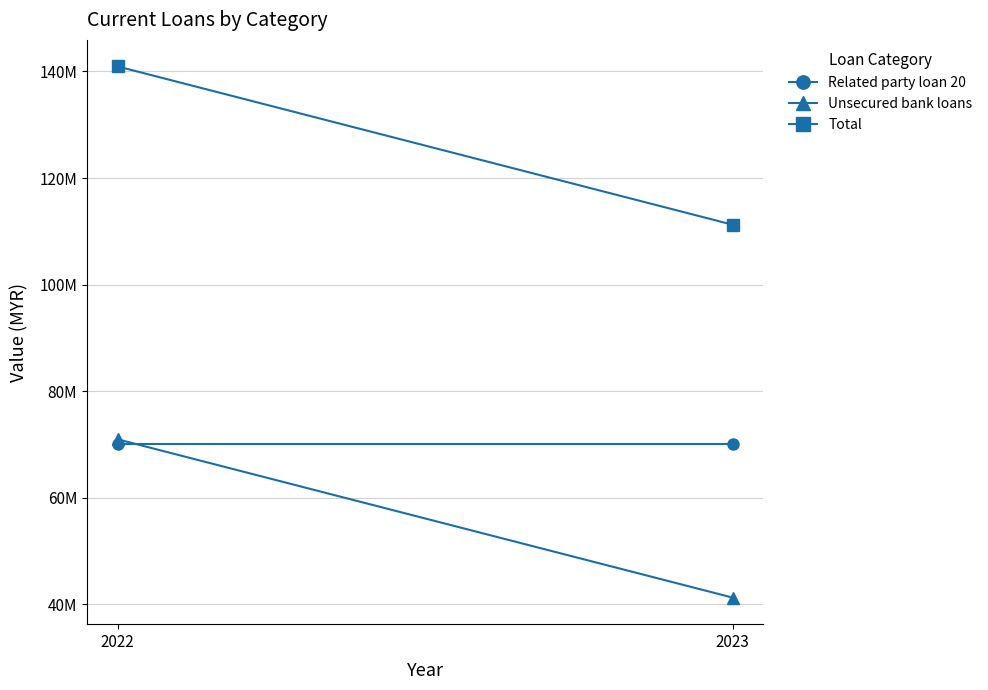

Where is Unsecured bank loans nearest to the value 56091587?

2022